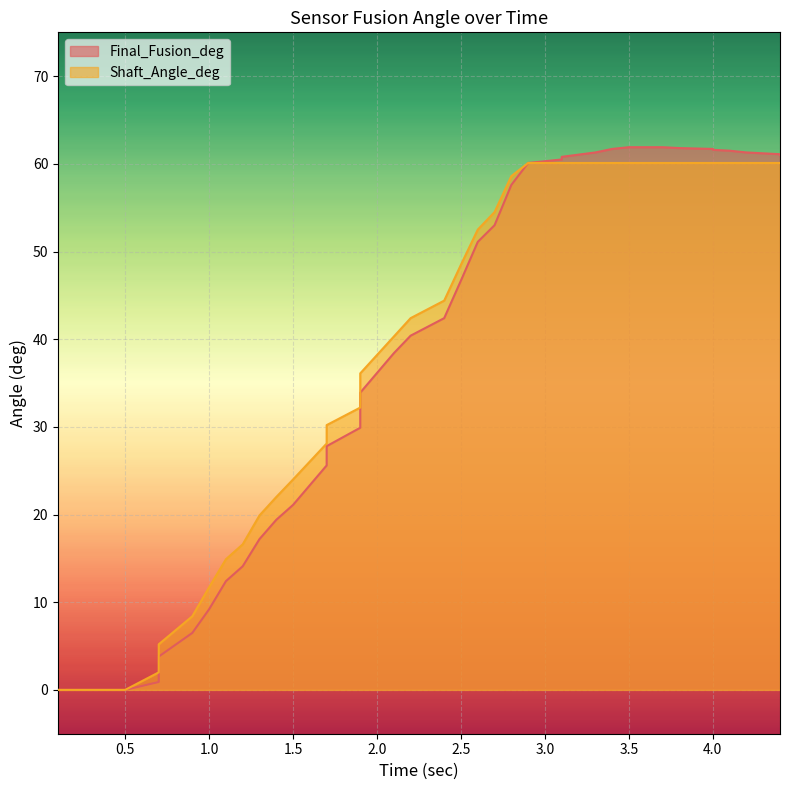

What is the maximum value shown in the chart?

61.9